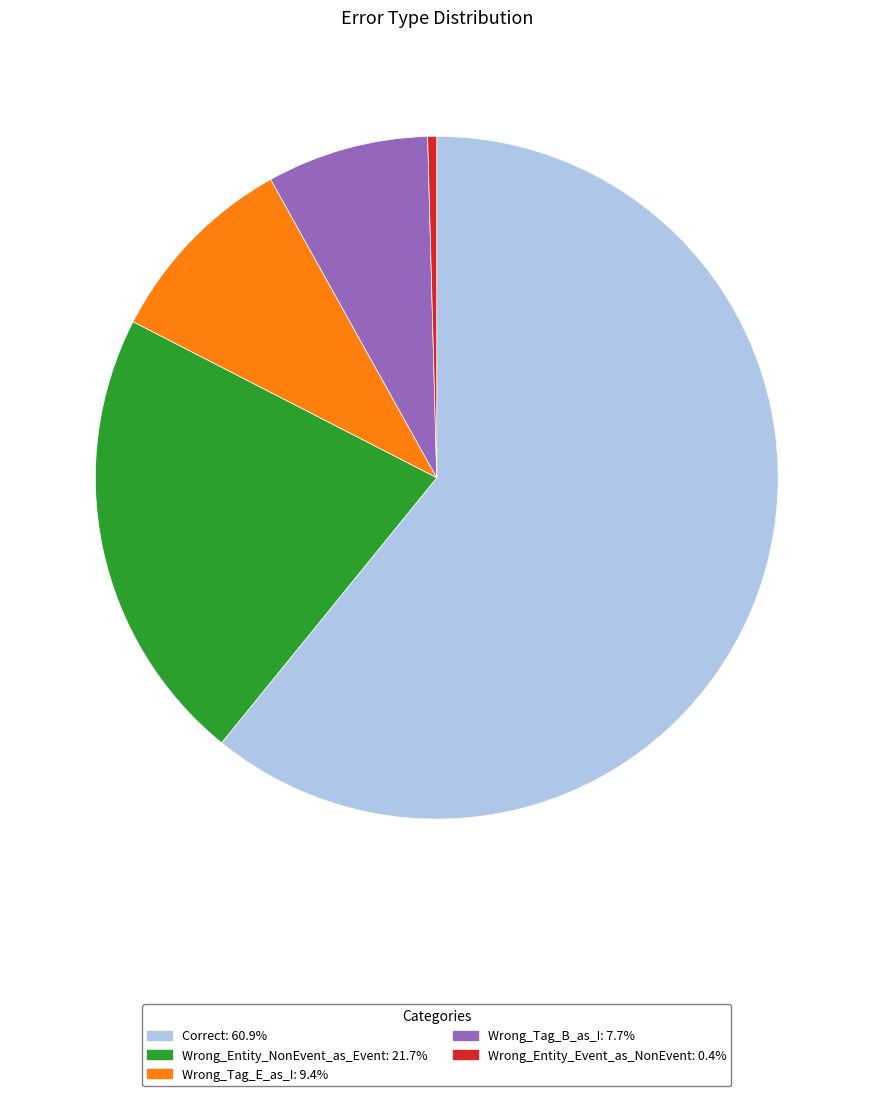

Is there any slice that represents more than half of the pie?

Yes